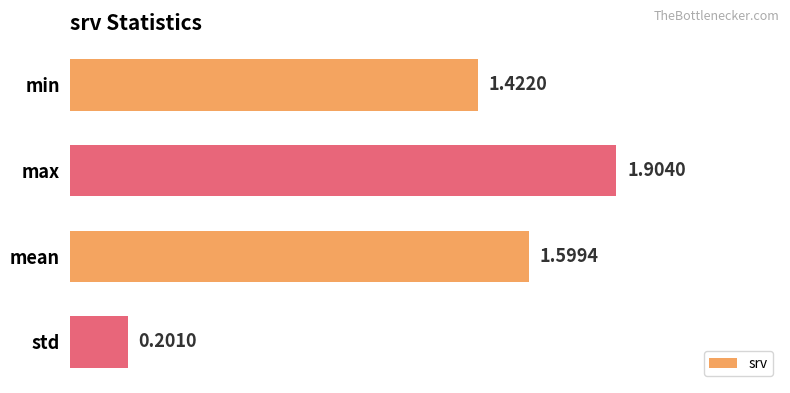

How many data points does each series have?

4